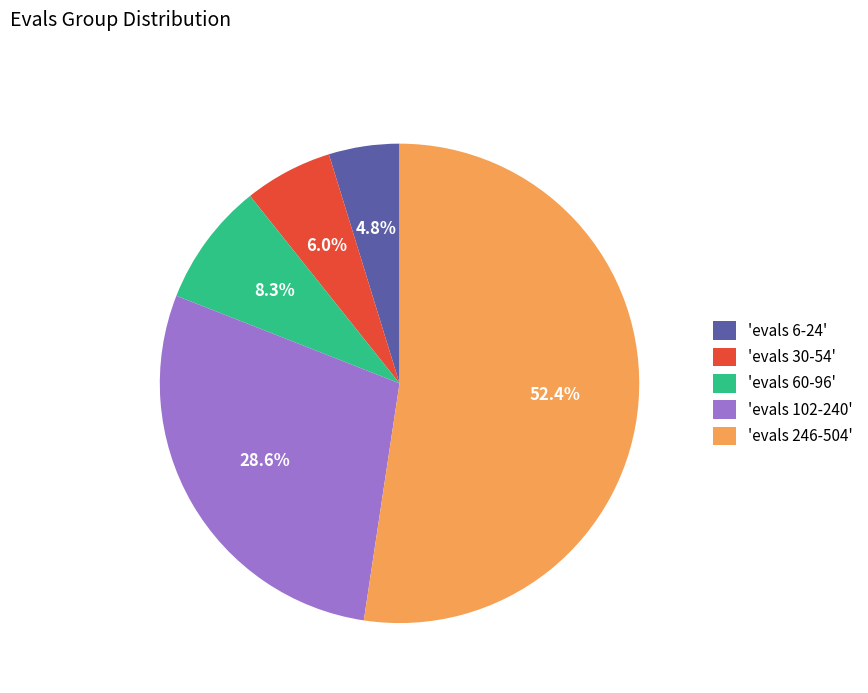

Between 'evals 30-54' and 'evals 60-96', which is larger?

'evals 60-96'